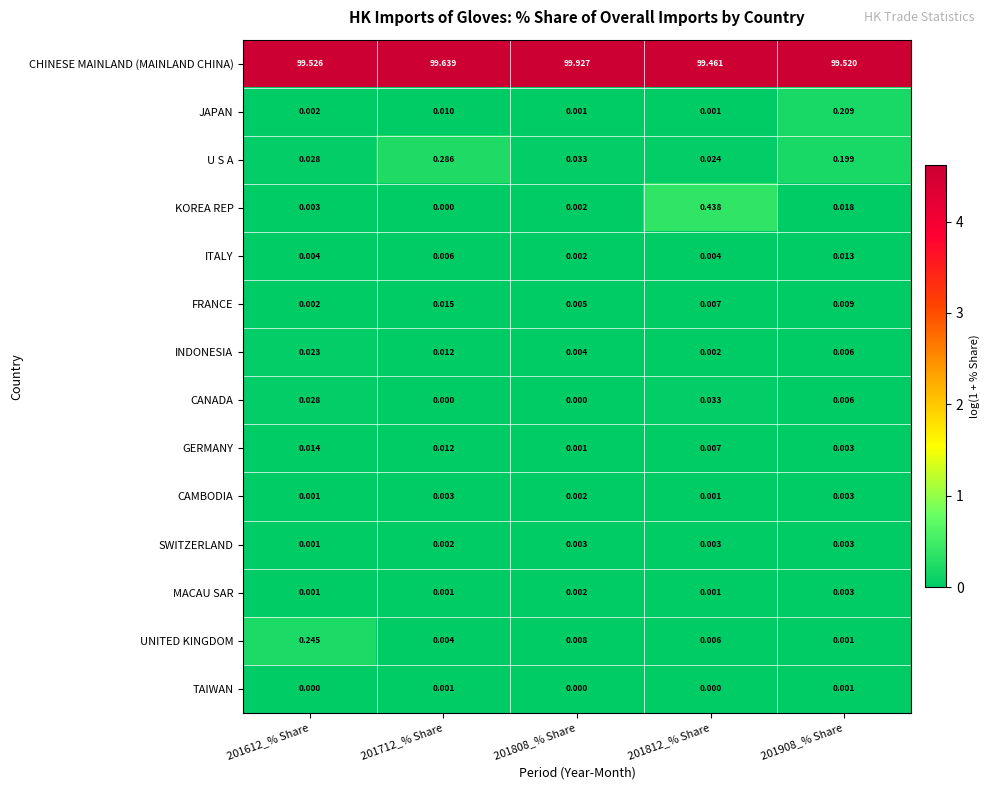

Which series has the widest spread of values?

CHINESE MAINLAND (MAINLAND CHINA)